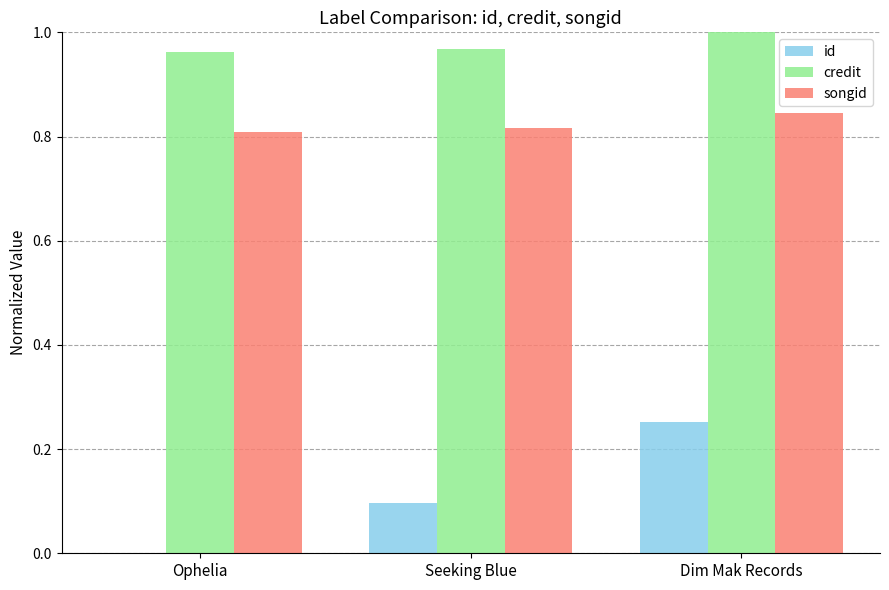

What is the total value across all series at Ophelia?

1.8